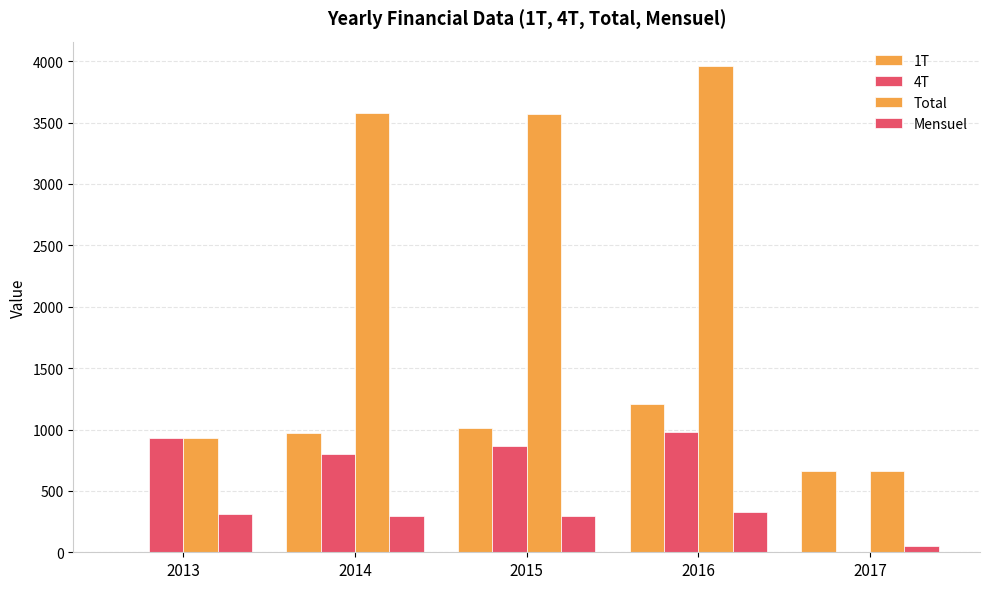

Where is 1T nearest to the value 601?

2017